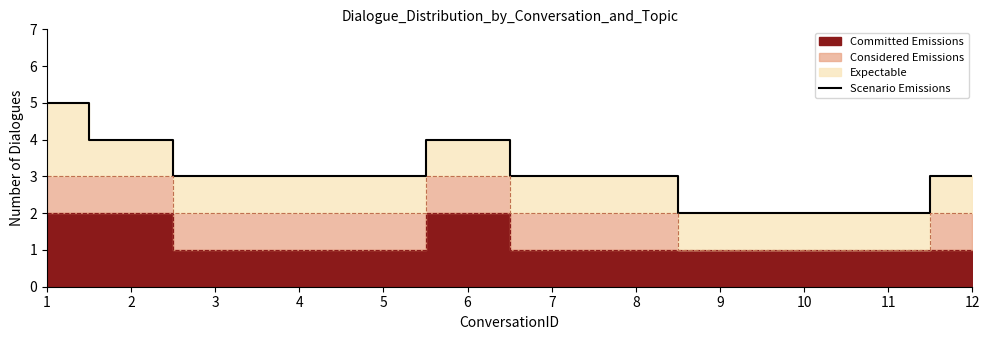

What is the approximate value at 9?

2